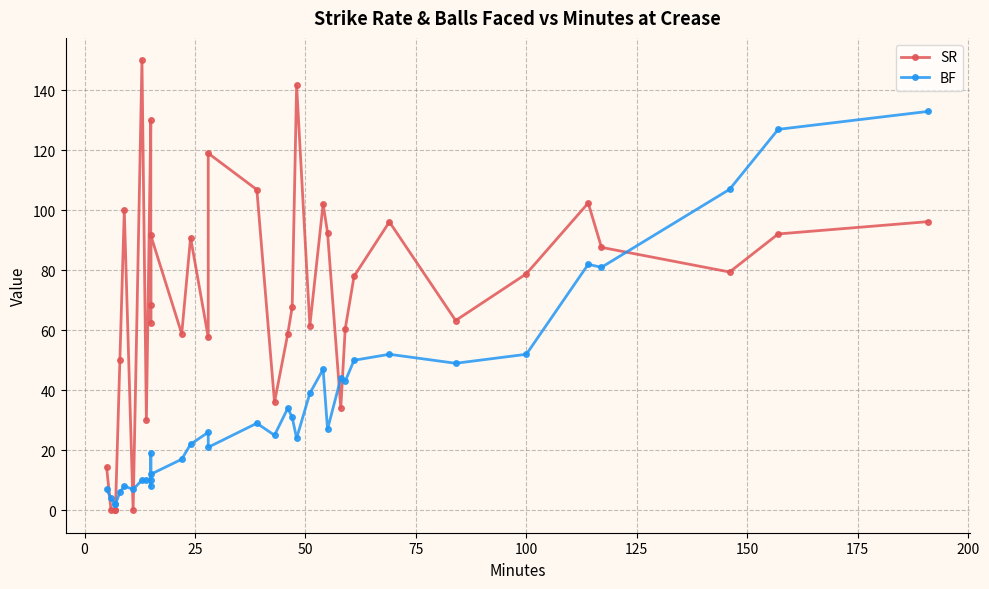

The SR series shows 52.1 at 18. True or false?

False